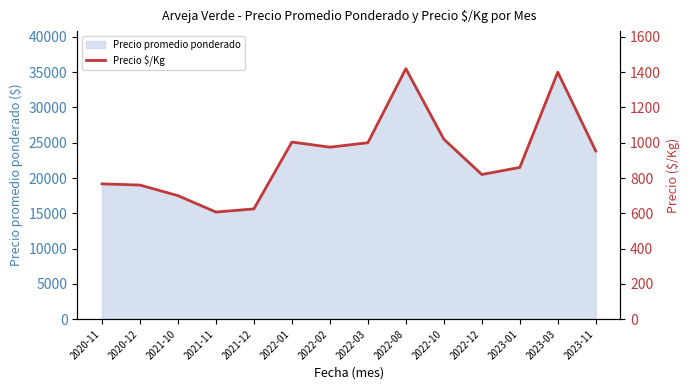

How many interior local valleys (lower than both neighbors) does the data have?

3